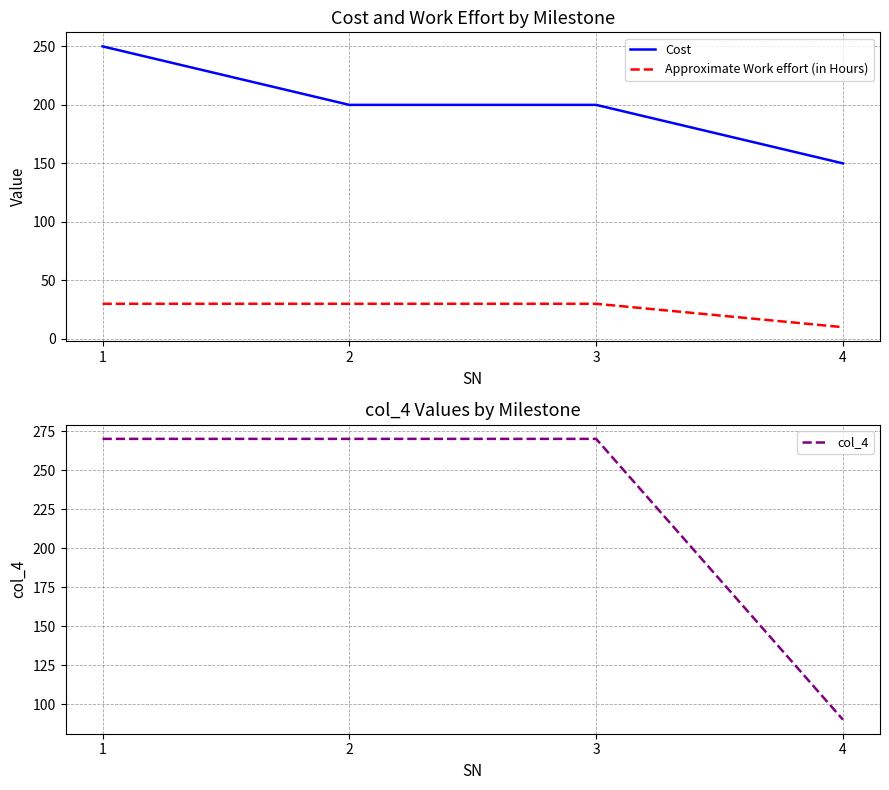

How many values in the col_4 series are below 270?

1